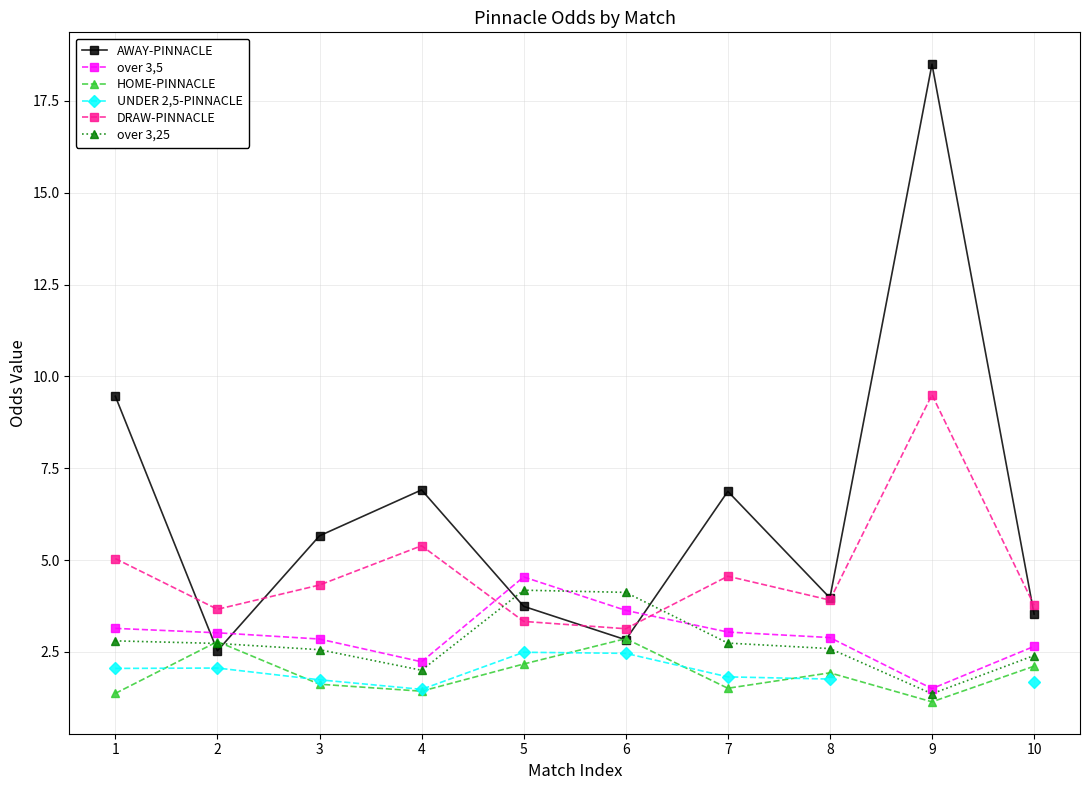

How many distinct data groups are displayed?

6